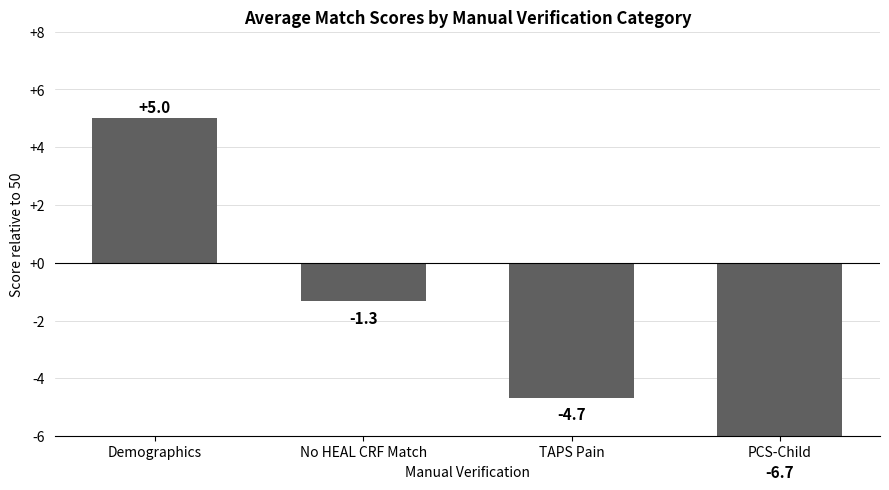

Reading right to left, what are all the values shown in this chart?

PCS-Child=-6.7	TAPS Pain=-4.7	No HEAL CRF Match=-1.3	Demographics=5.0